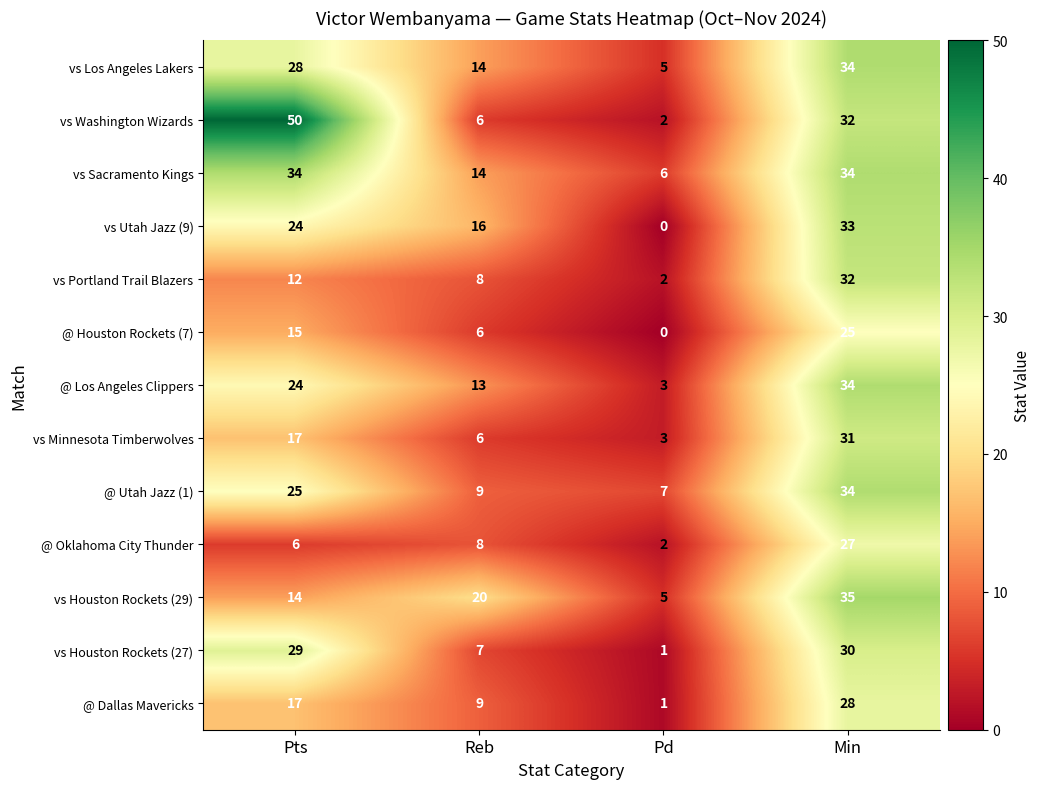

Is it true that vs Los Angeles Lakers equals 3 at Pd?

False